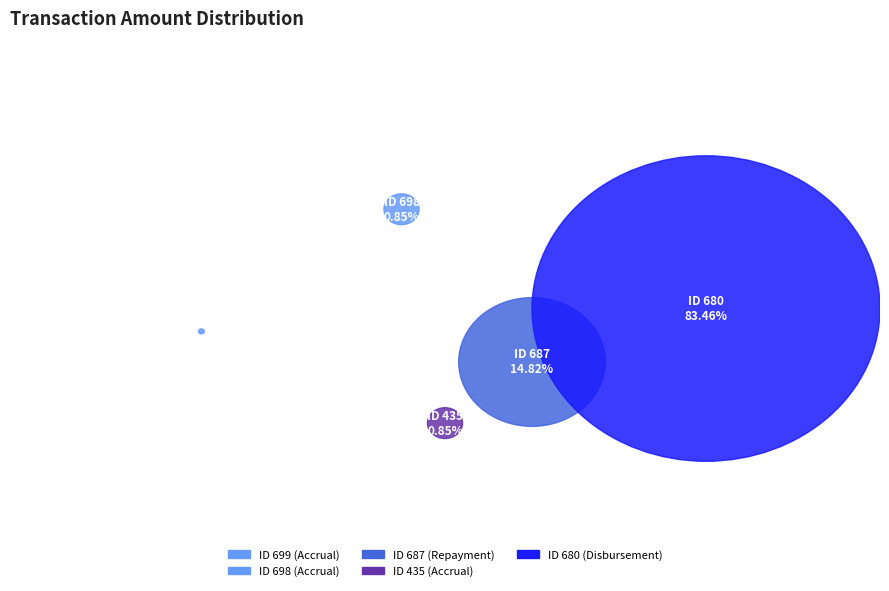

To the nearest percent, what is the difference between the largest and smallest slice percentages?

83%